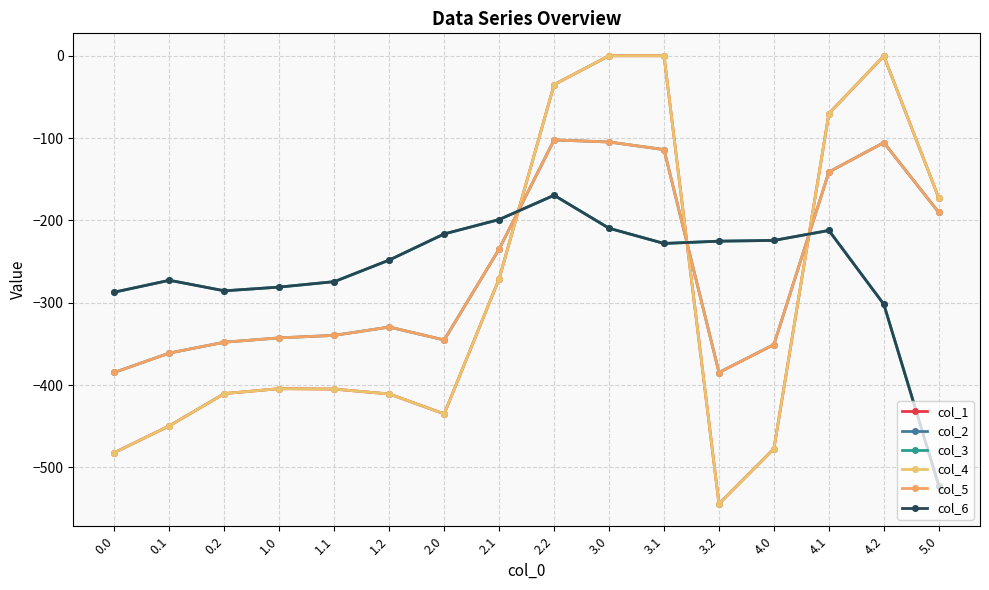

Is the value of col_6 at 0.0 greater than the value of col_2 at 2.1?

No